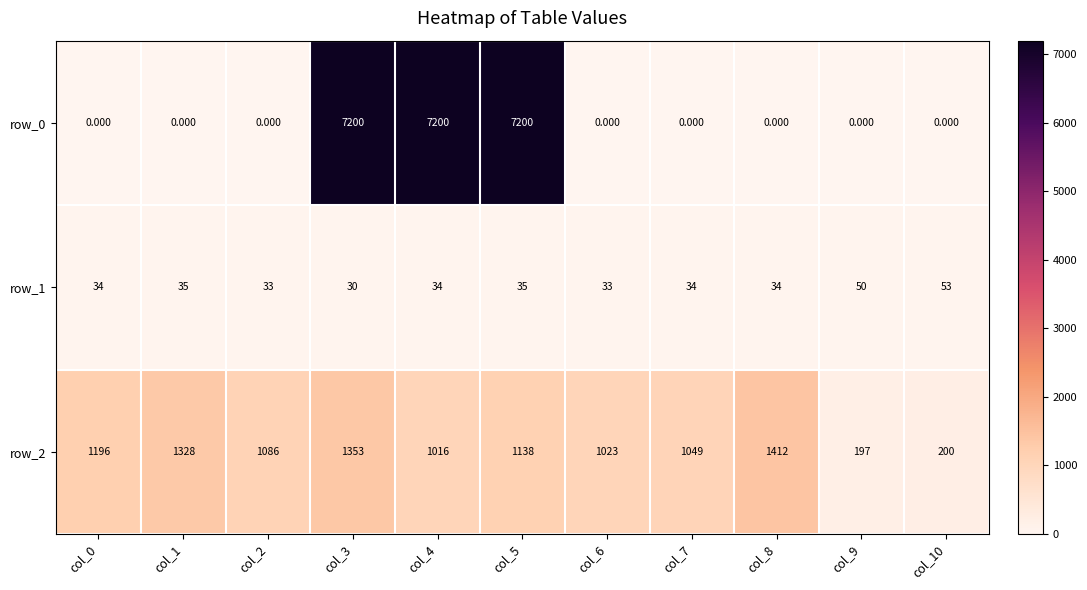

Is the value of row_0 at col_7 greater than the value of row_1 at col_1?

No